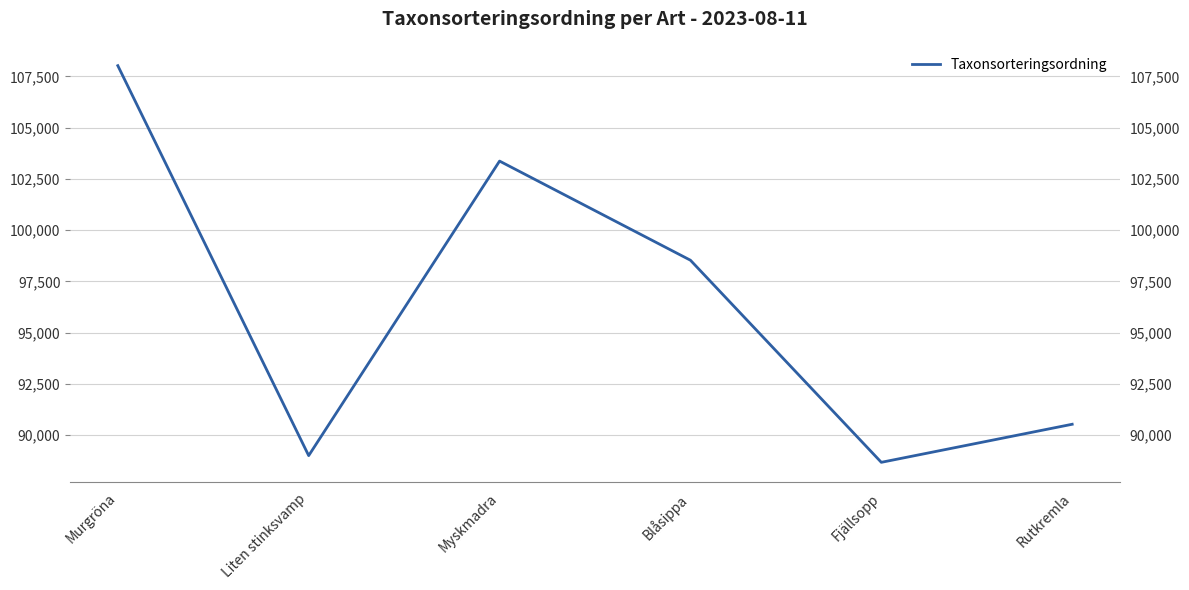

How many points are lower than both their immediate neighbors (excluding endpoints)?

2